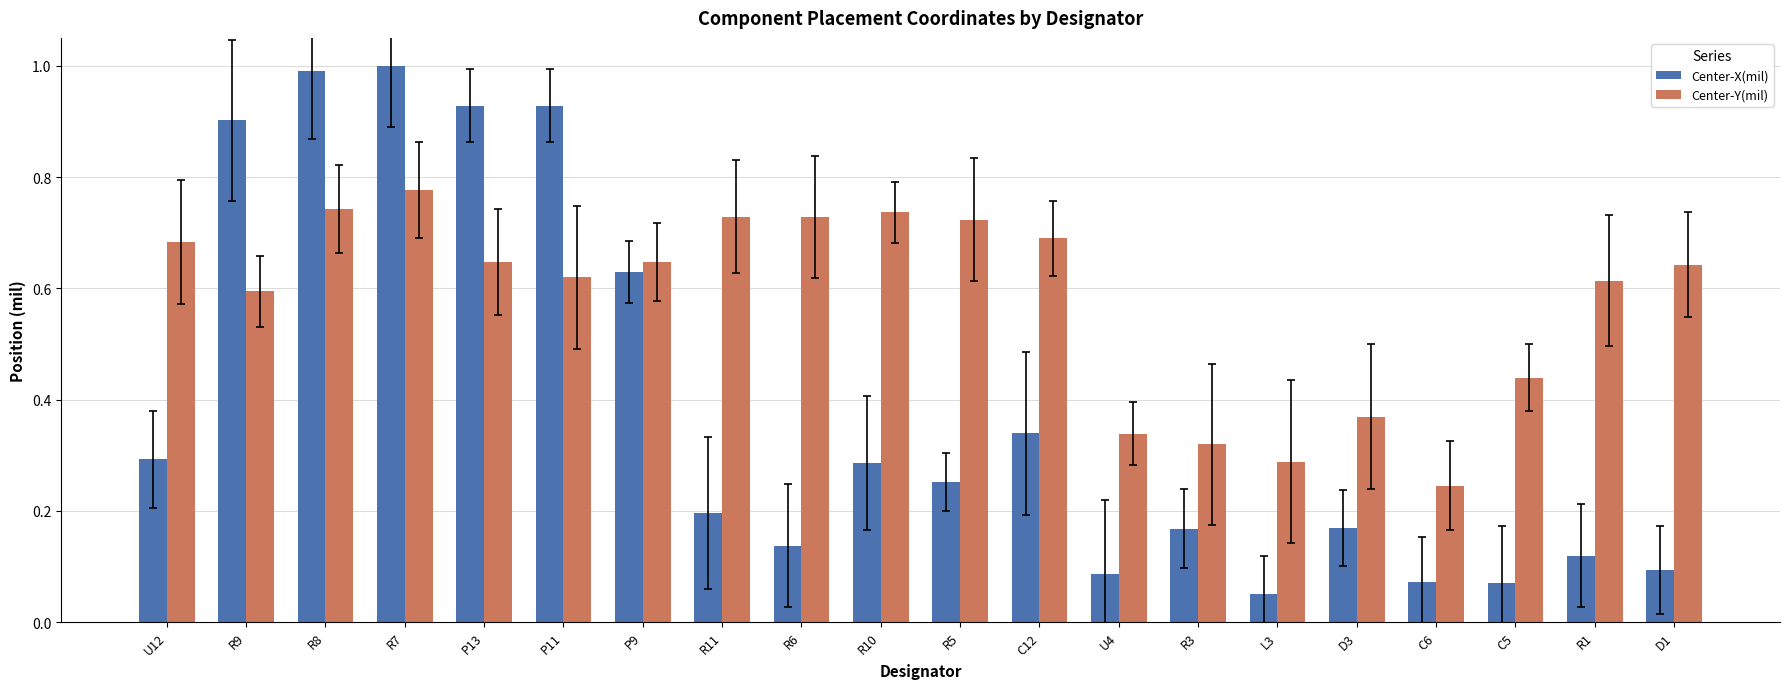

Which series changed the most between U4 and D1?

Center-Y(mil)